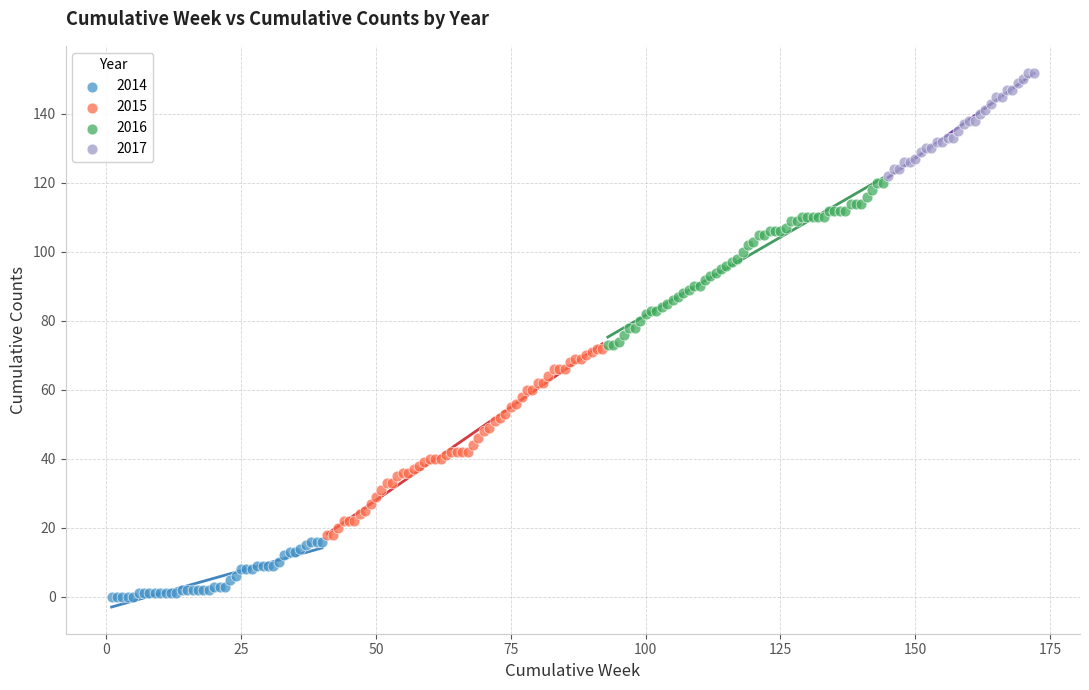

Which series reaches the maximum Y coordinate?

2017